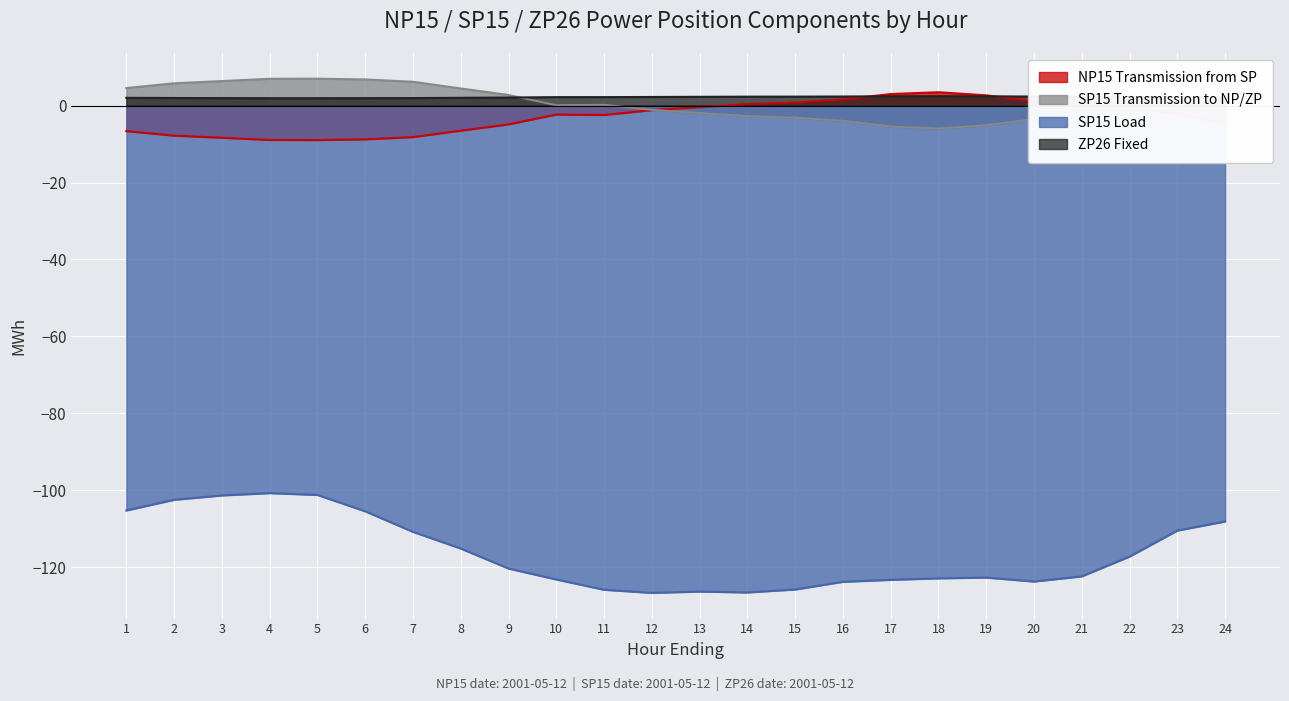

Which series has the largest total across all categories?

ZP26 Fixed